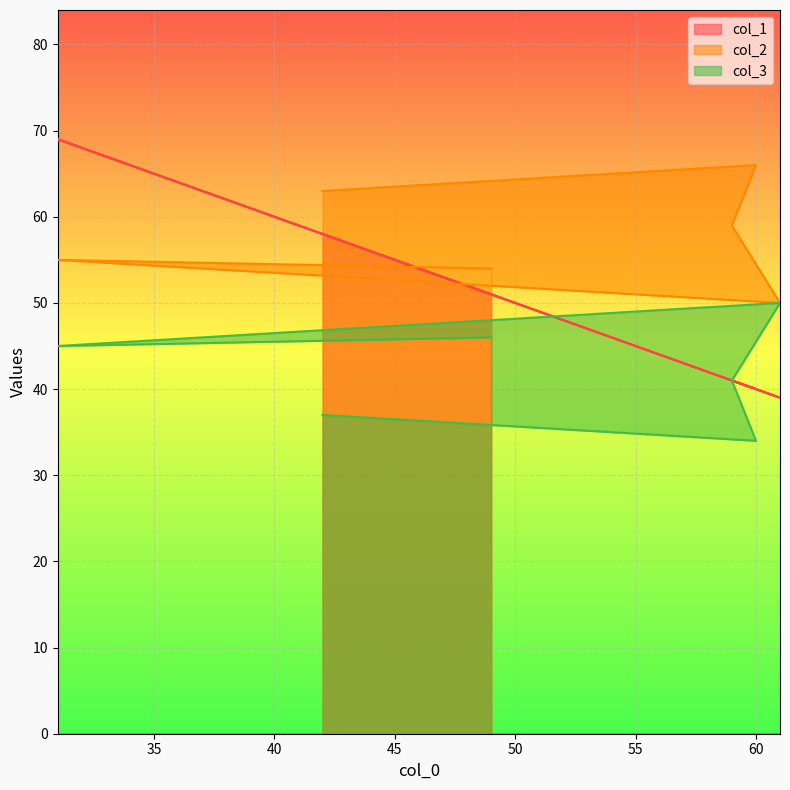

How many values in the col_1 series are below 51?

3